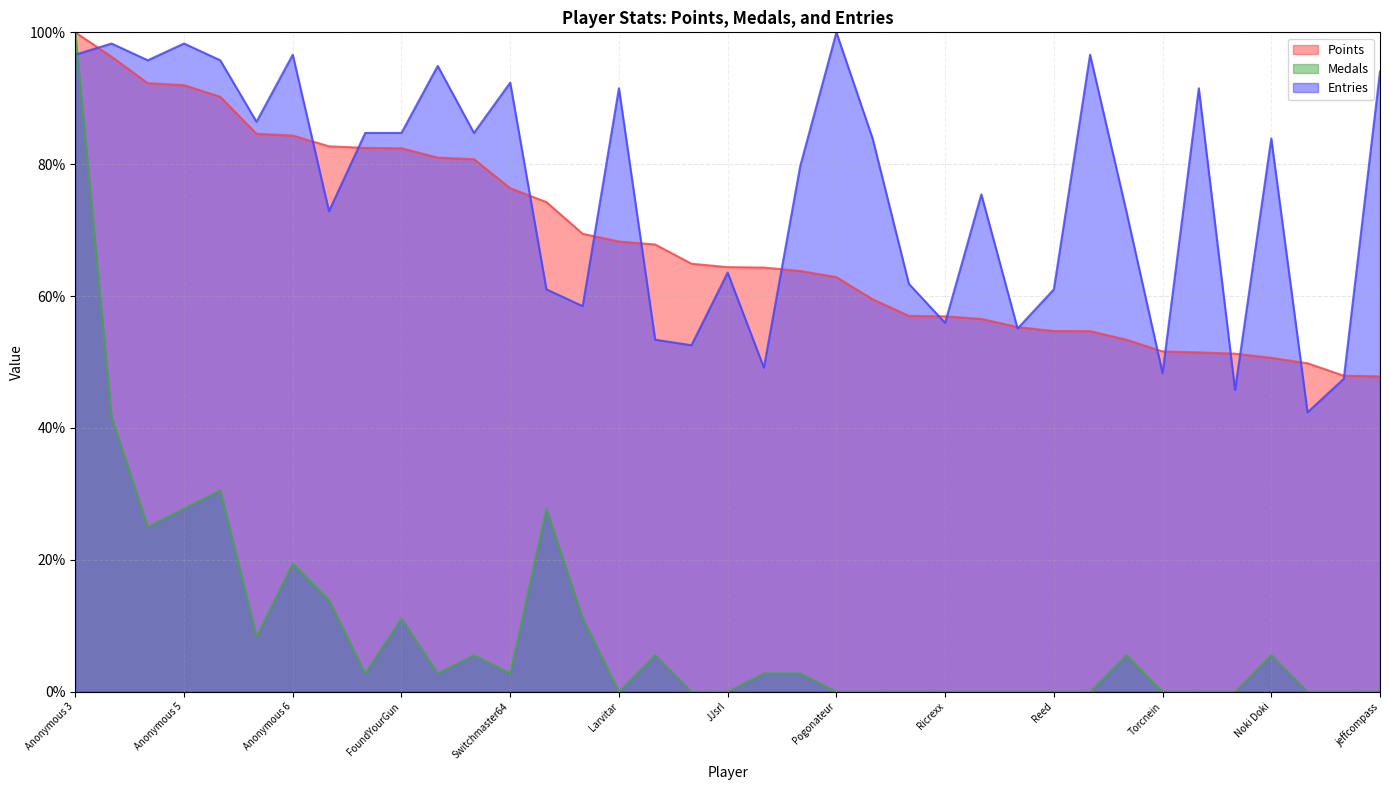

The value of Medals at JJsrl is -42.0. True or false?

False